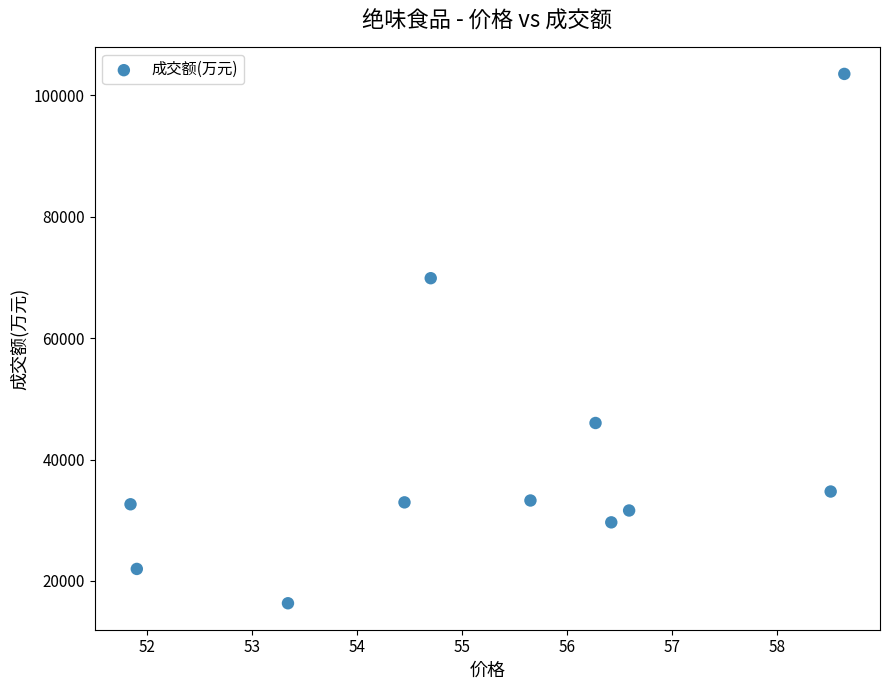

What Y value in the scatter plot is closest to 59932?

69883